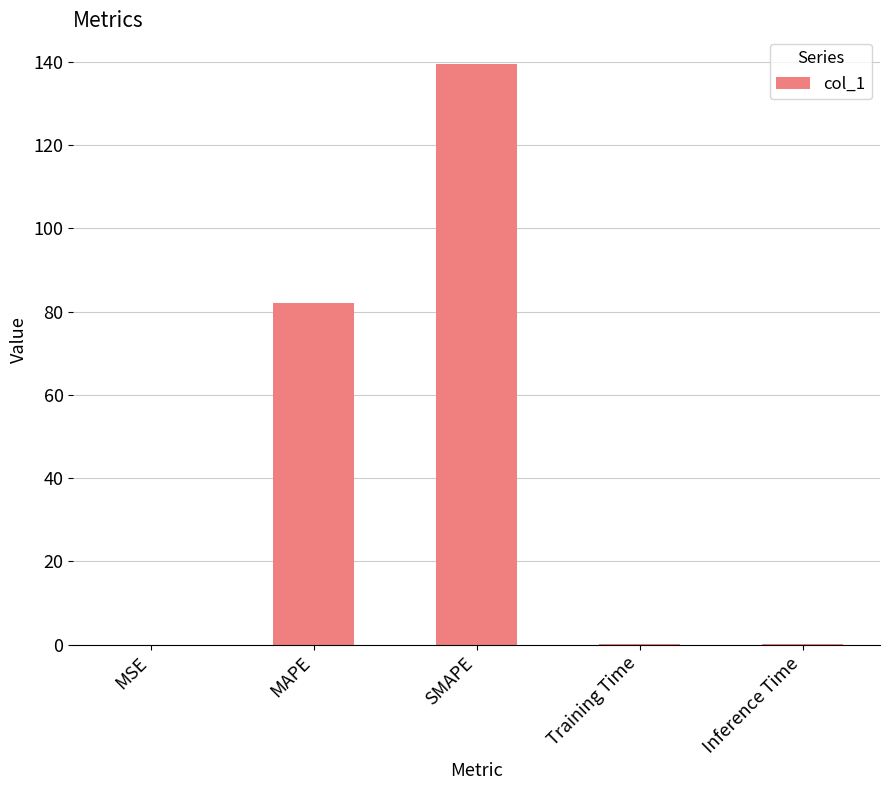

What is the sum of all values?

221.6